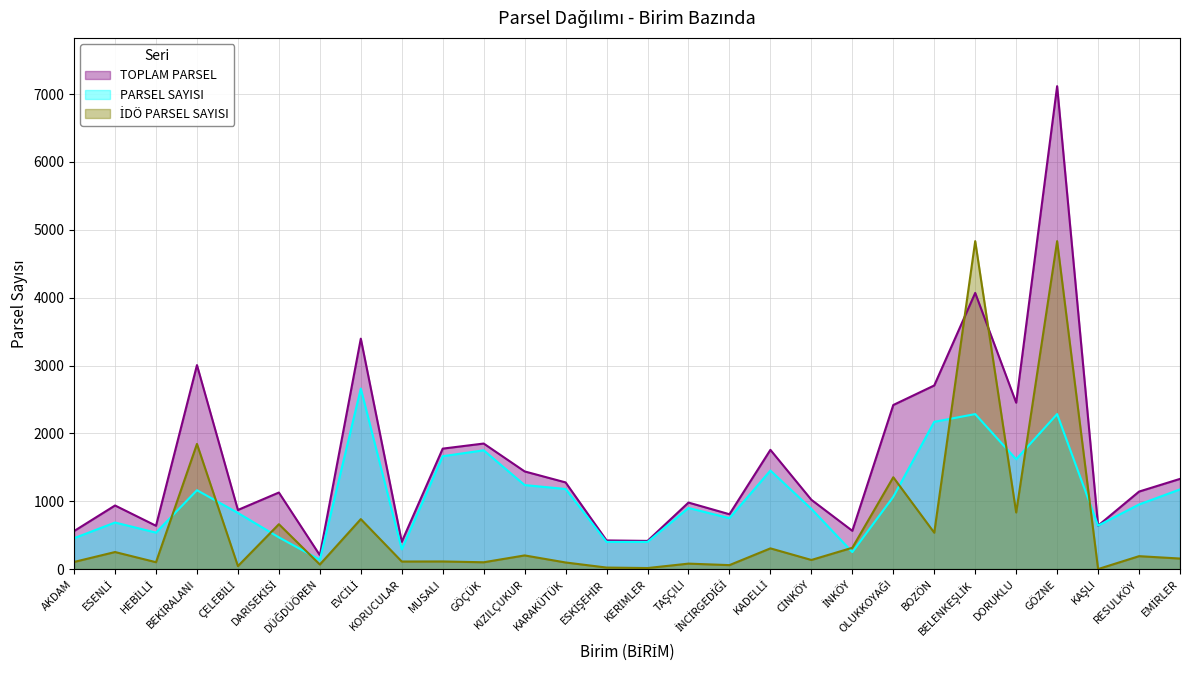

Rank the series by their average value, from highest to lowest.

TOPLAM PARSEL, PARSEL SAYISI, İDÖ PARSEL SAYISI